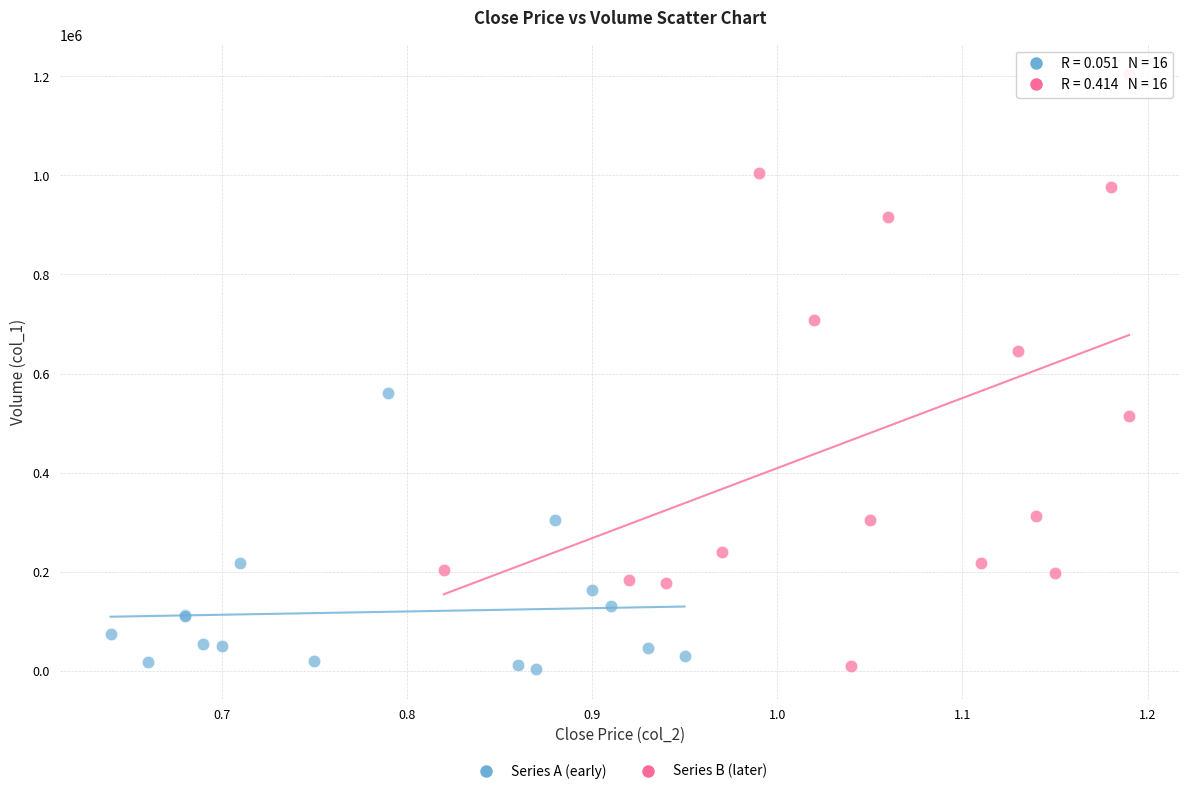

Which series has the widest spread of Y values?

Series B (later)